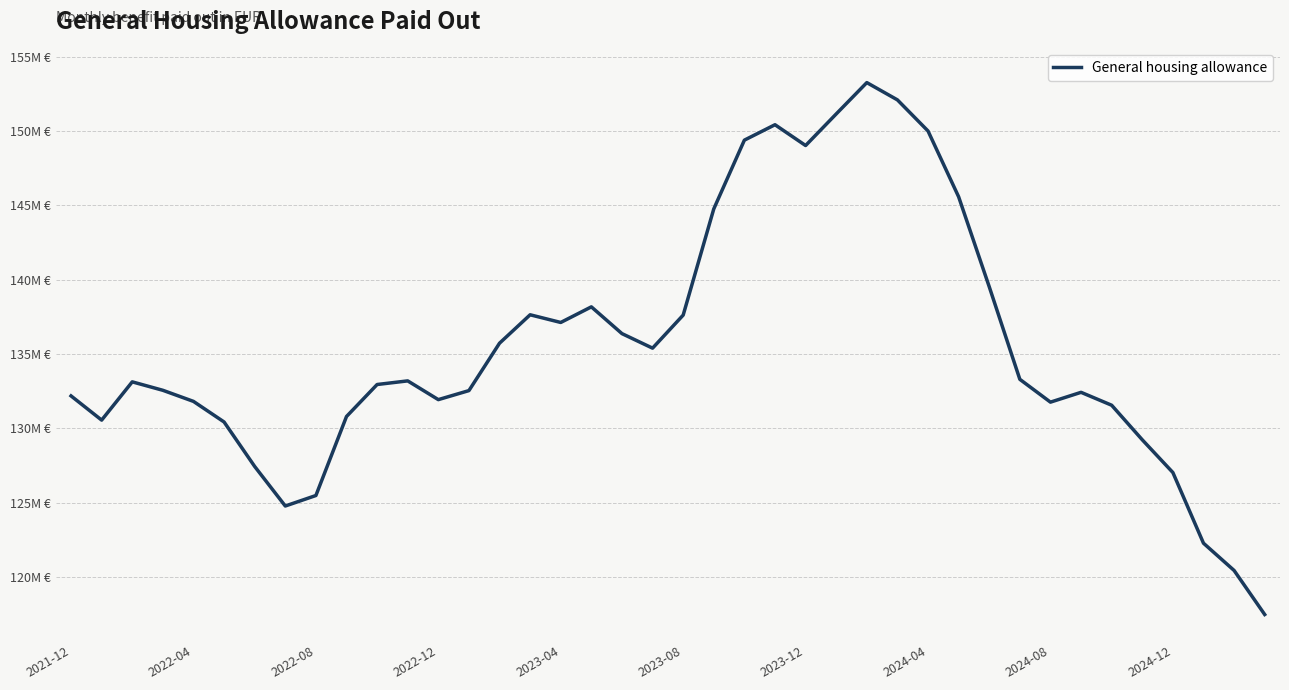

Does the chart display data point markers on the line(s)?

No